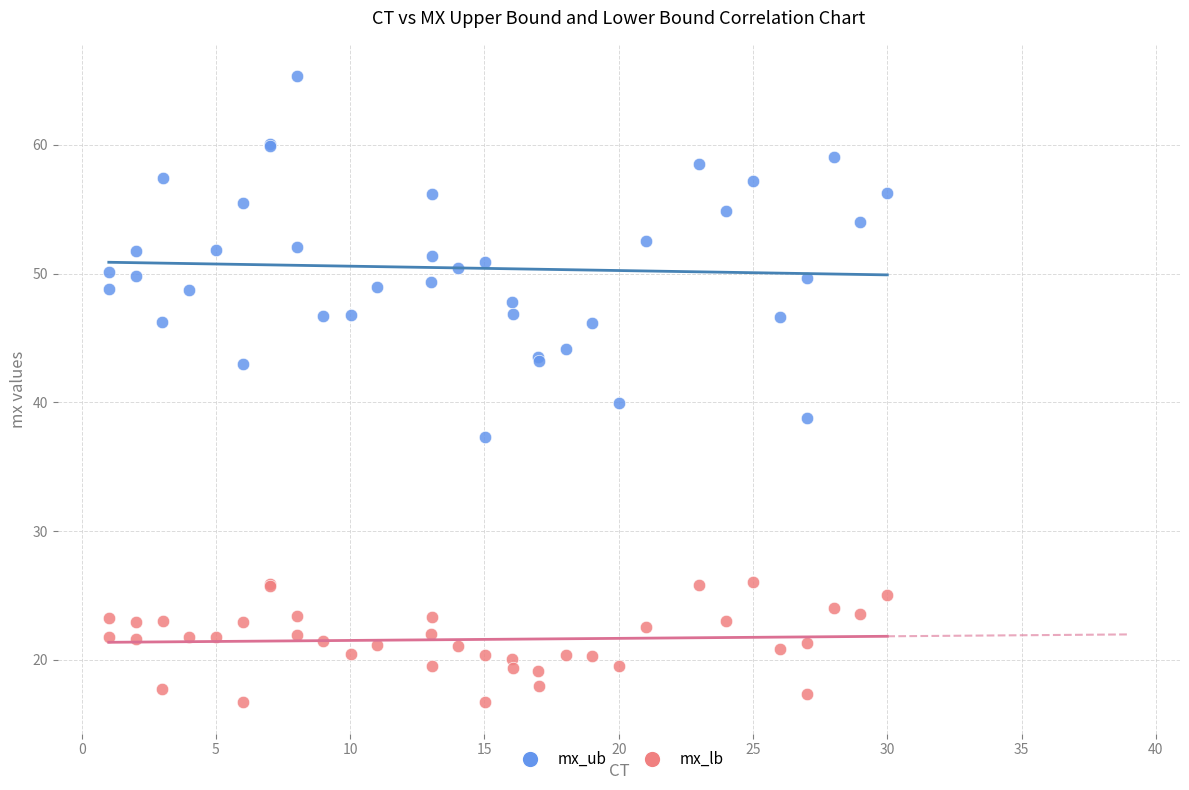

Which series reaches the maximum Y coordinate?

mx_ub